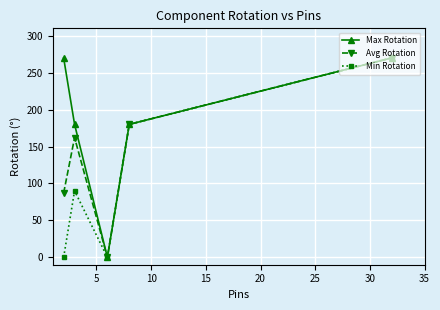

How many series are shown in this chart?

3